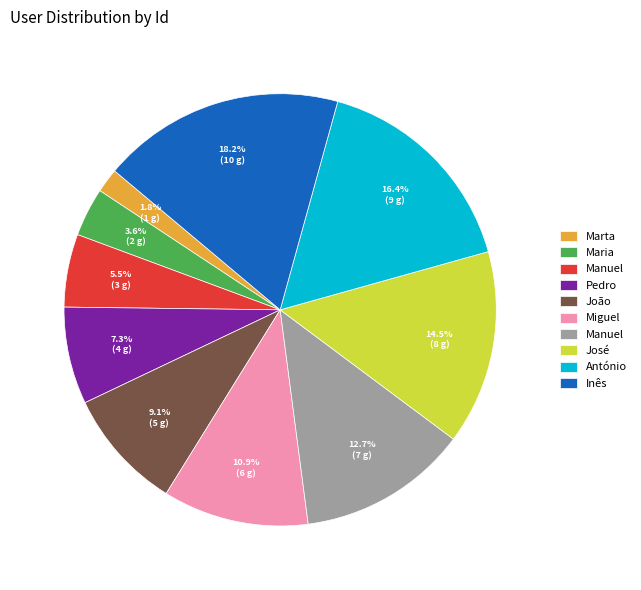

Is there a majority slice in this chart?

No